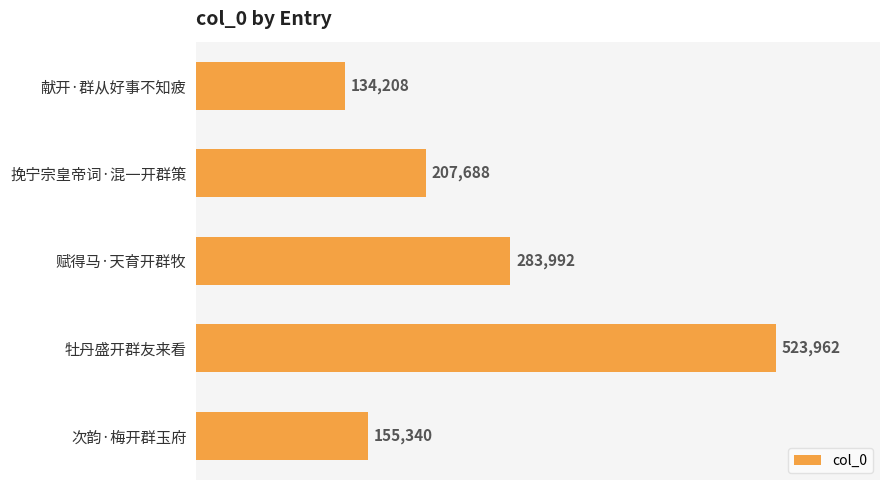

Does the chart contain any negative values?

No